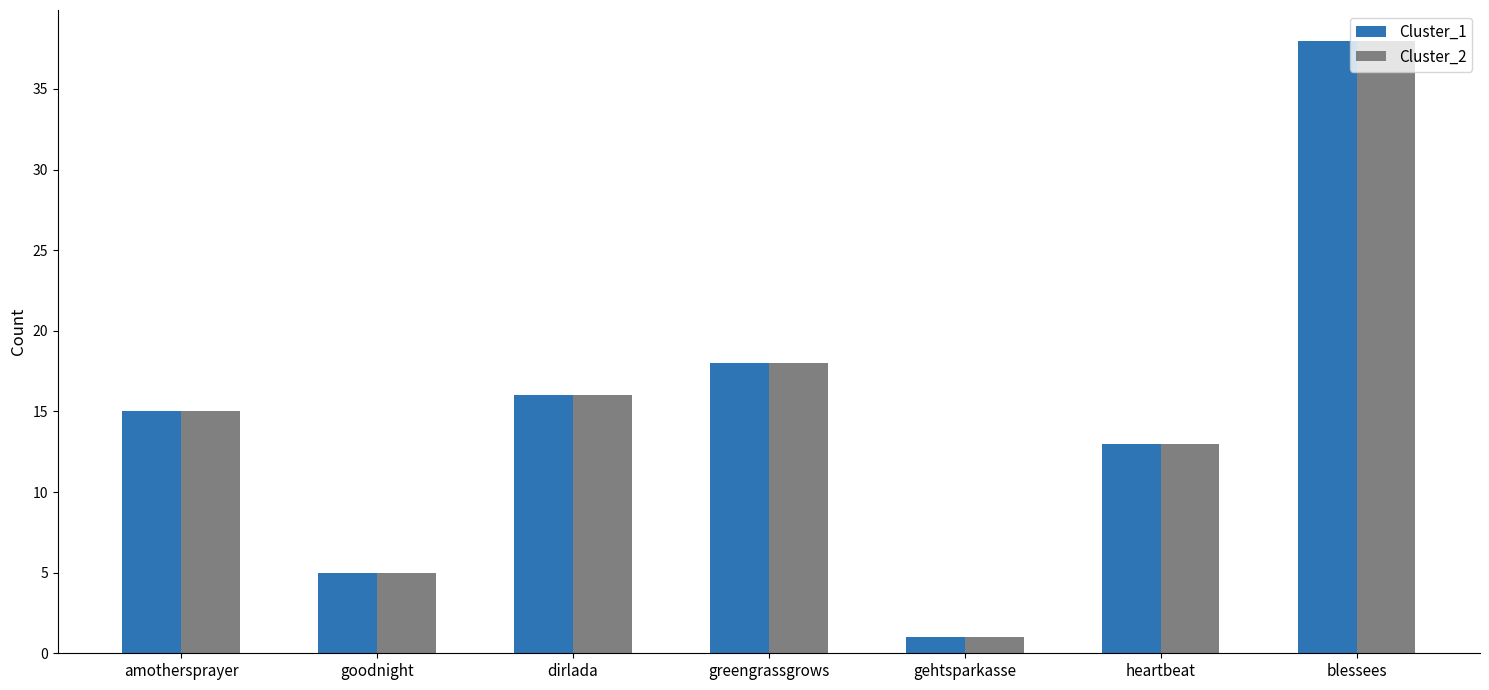

At which category does the chart reach its minimum across all series?

gehtsparkasse